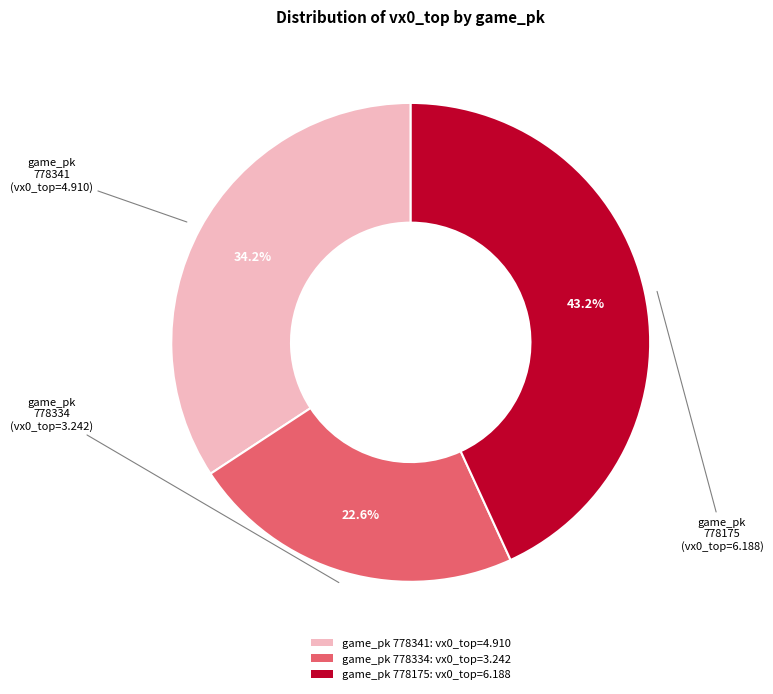

How many slices are in this pie chart?

3